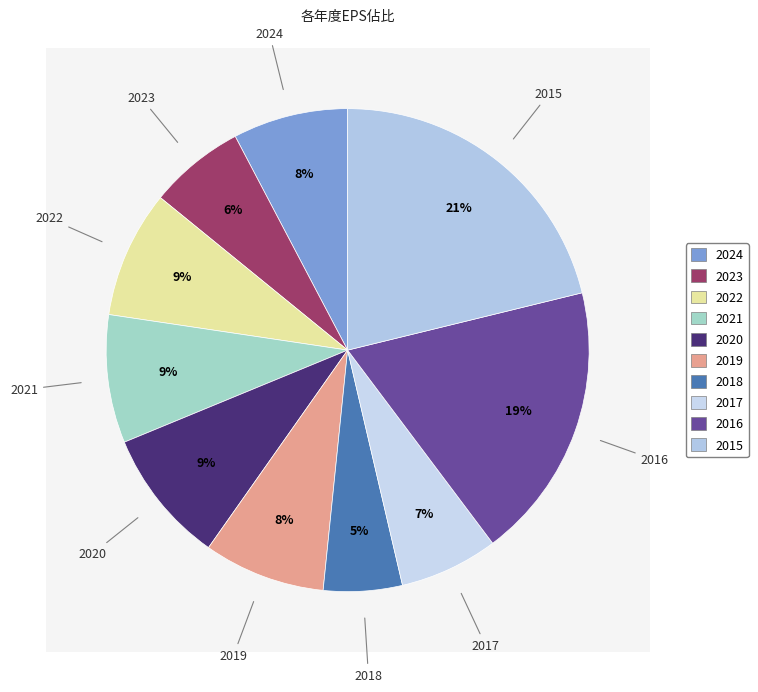

Is 2015 the majority of the pie?

No